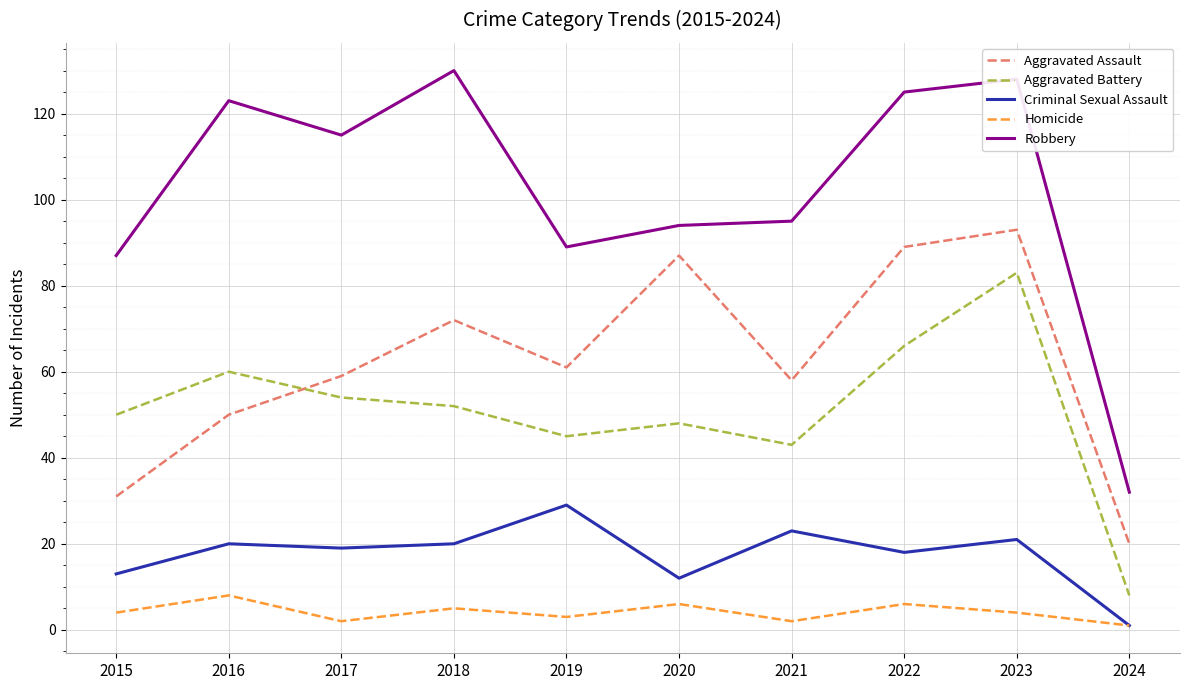

Reading left to right, what are all the values shown in this chart?

Aggravated Assault: 31	50	59	72	61	87	58	89	93	20
Aggravated Battery: 50	60	54	52	45	48	43	66	83	8
Criminal Sexual Assault: 13	20	19	20	29	12	23	18	21	1
Homicide: 4	8	2	5	3	6	2	6	4	1
Robbery: 87	123	115	130	89	94	95	125	128	32